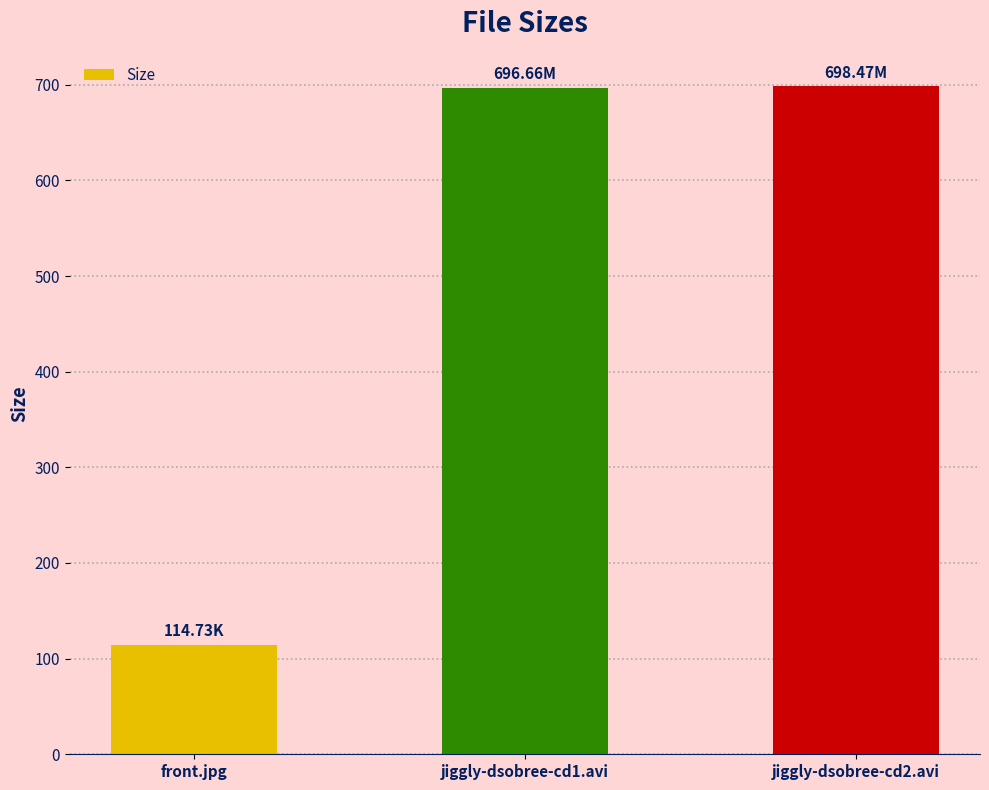

Which has a higher value, jiggly-dsobree-cd1.avi or front.jpg?

jiggly-dsobree-cd1.avi